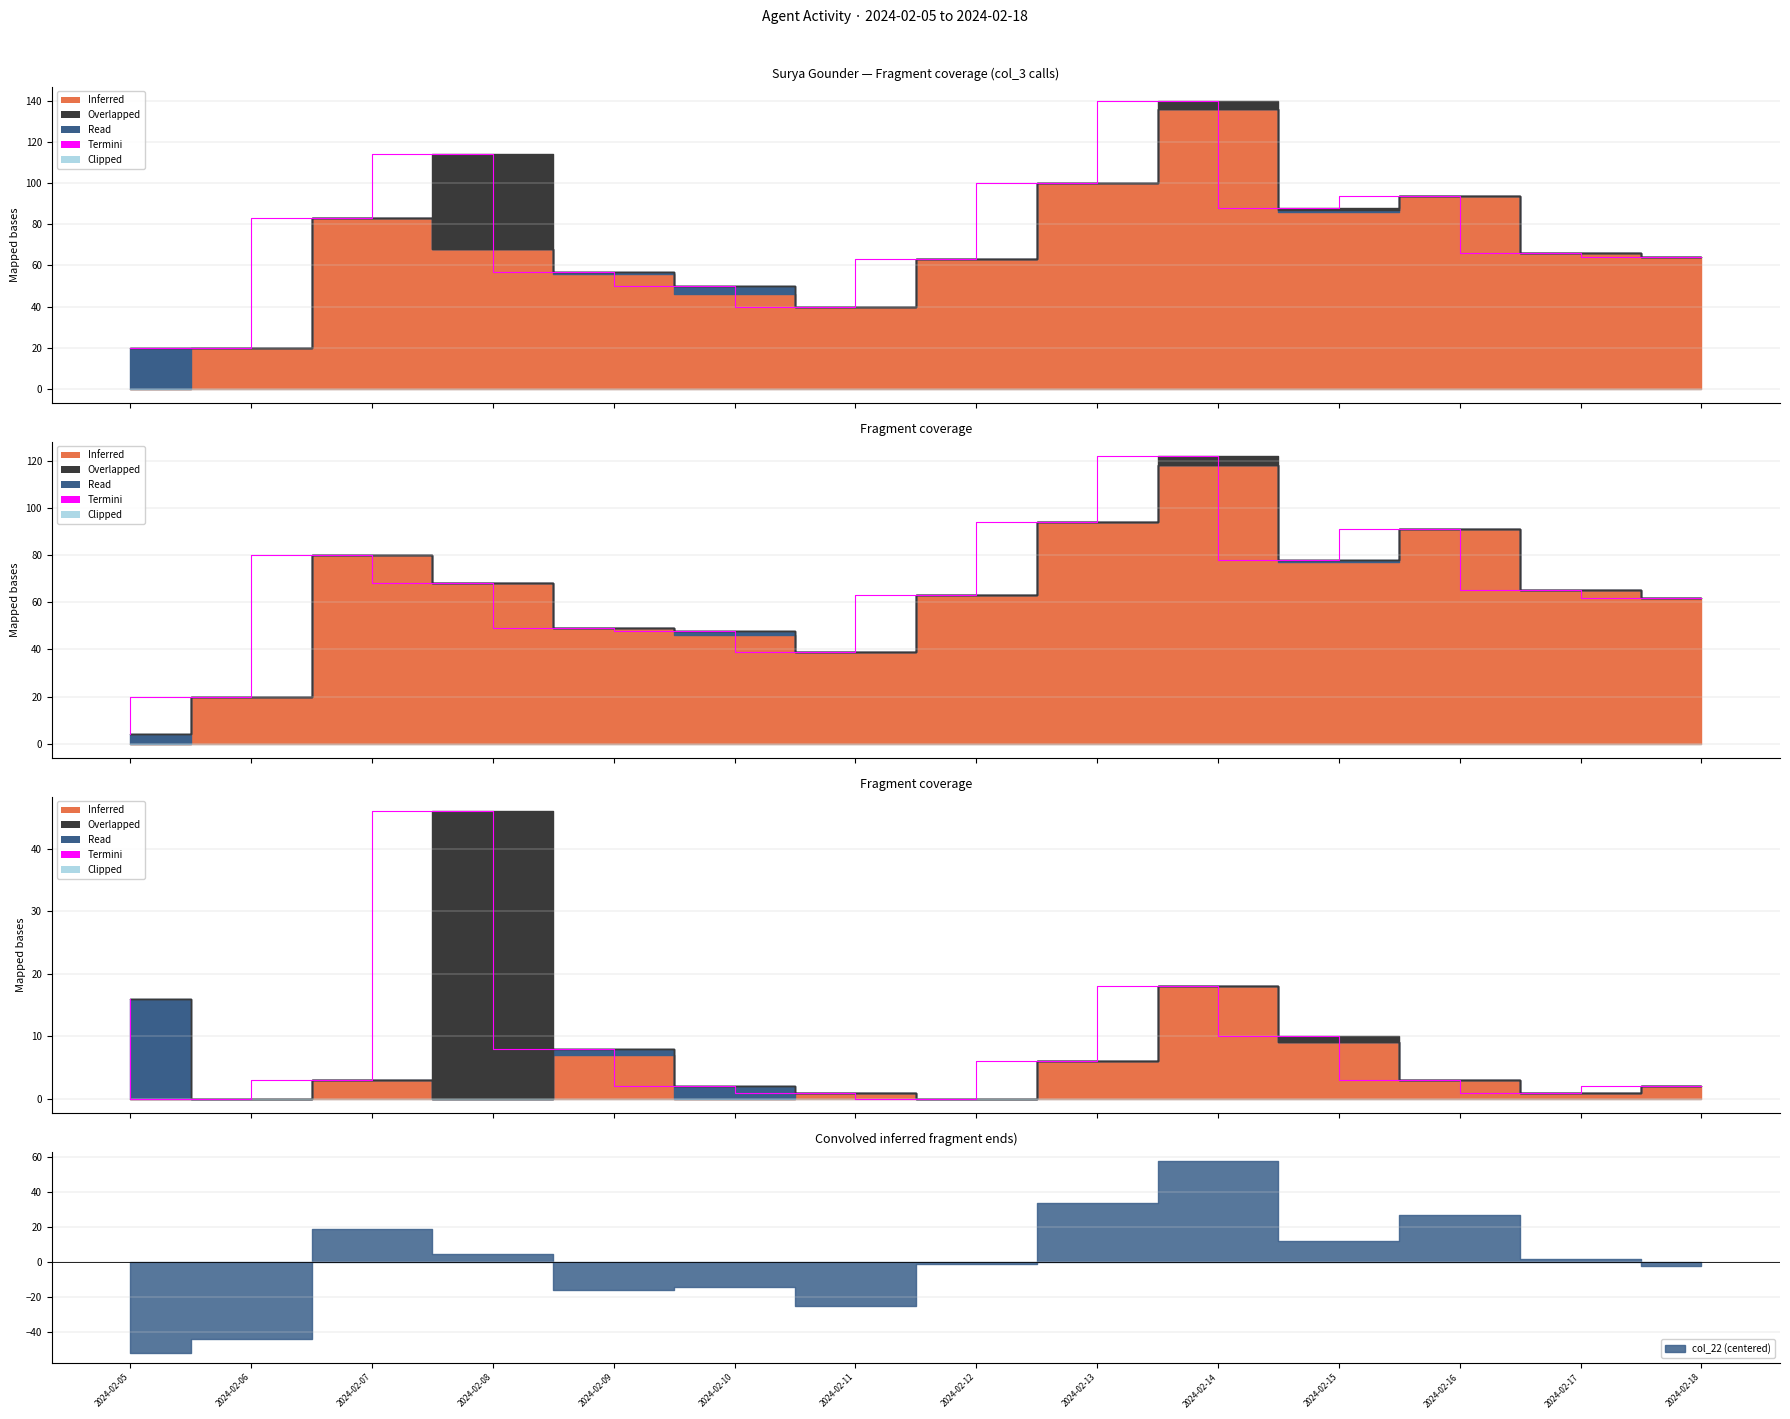

What is the change in value from 2024-02-11 to 2024-02-13?

+5